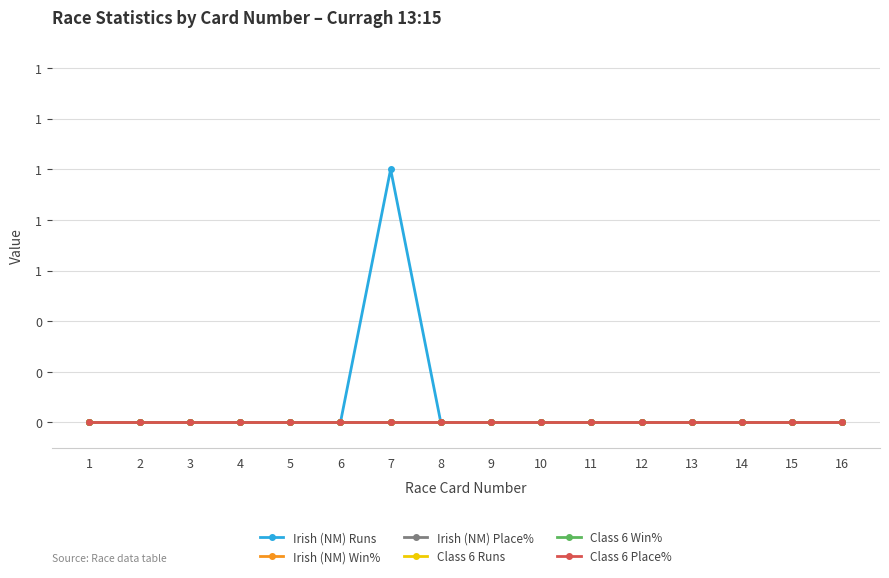

List the labels in order of Irish (NM) Runs value, largest first.

7, 1, 2, 3, 4, 5, 6, 8, 9, 10, 11, 12, 13, 14, 15, 16